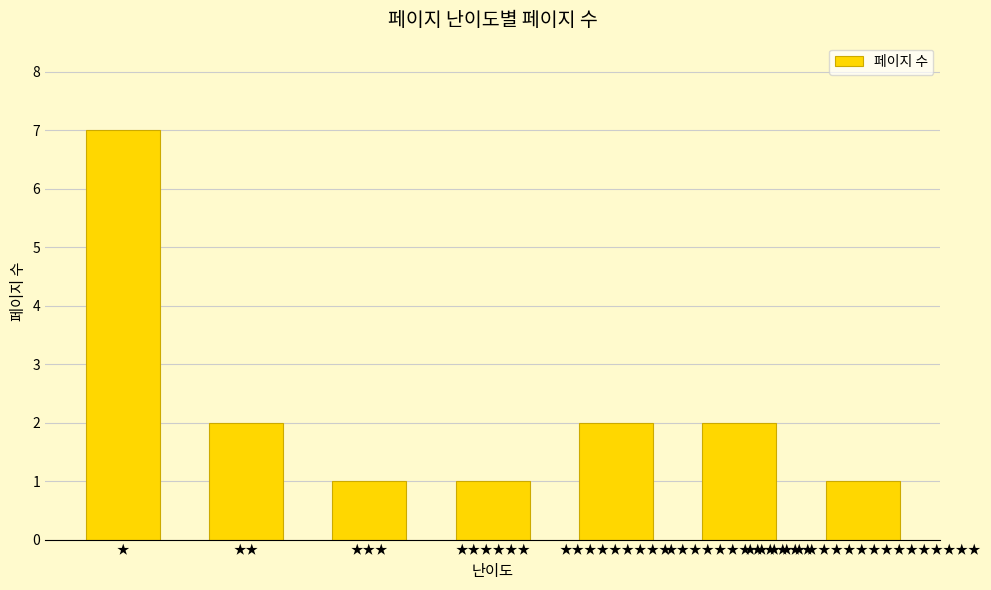

How many categories are shown in the chart?

7